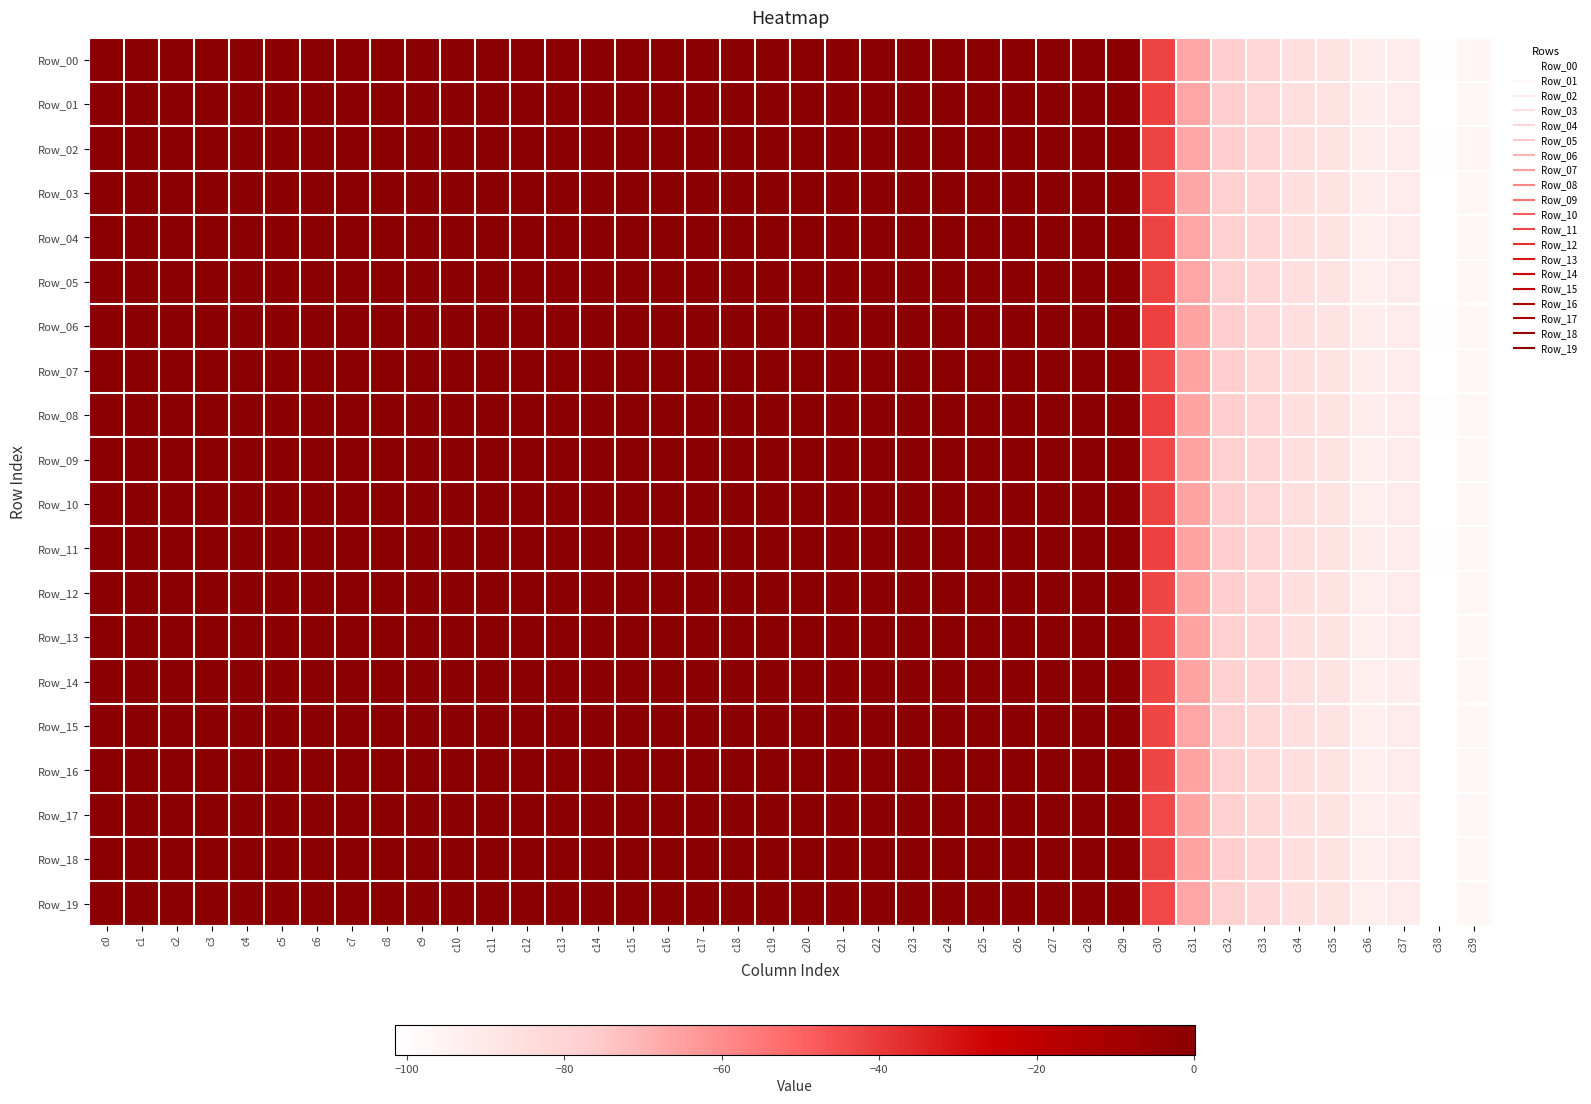

Which category has the lowest value across all series?

c38